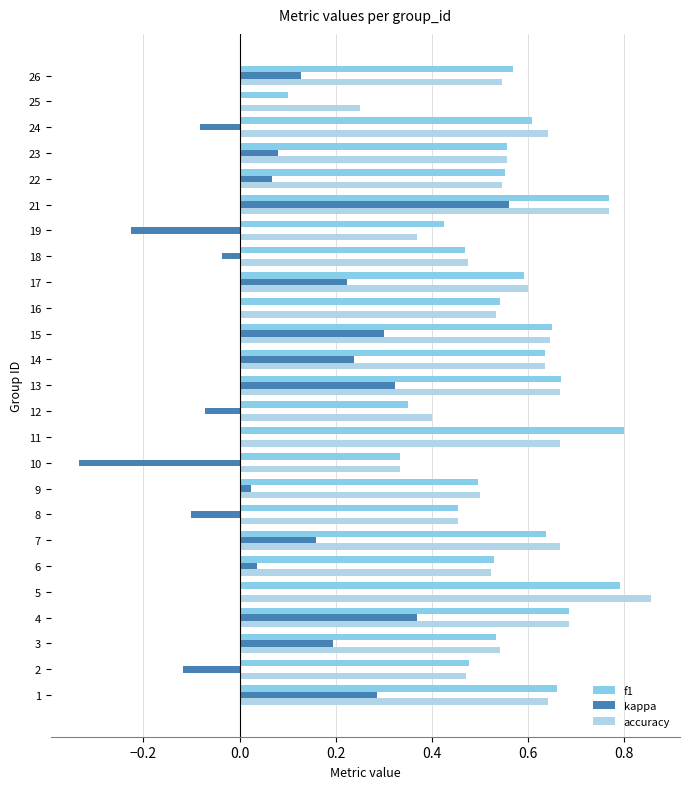

Is the value of accuracy at 24 greater than the value of kappa at 26?

Yes